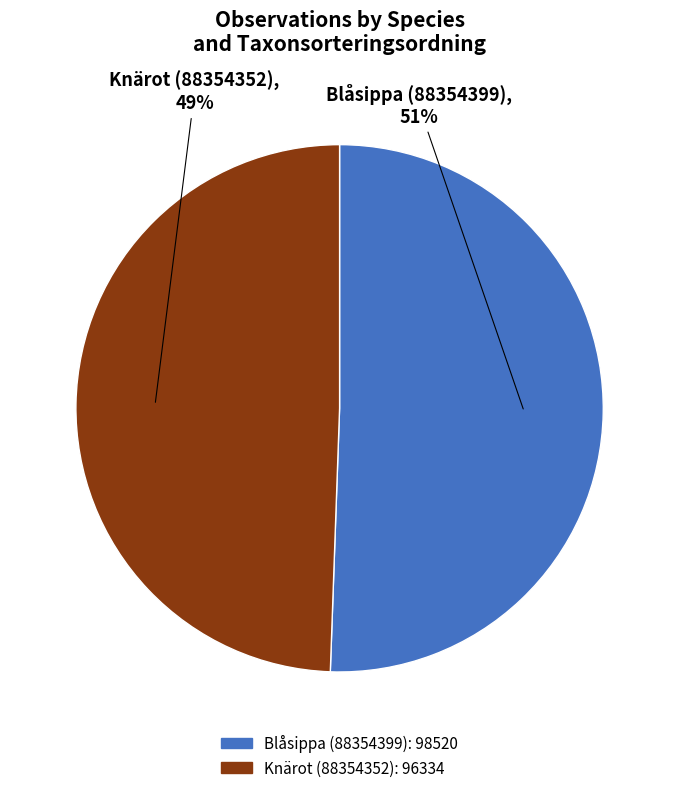

What percentage is the Knärot (88354352) slice, to the nearest percent?

49%